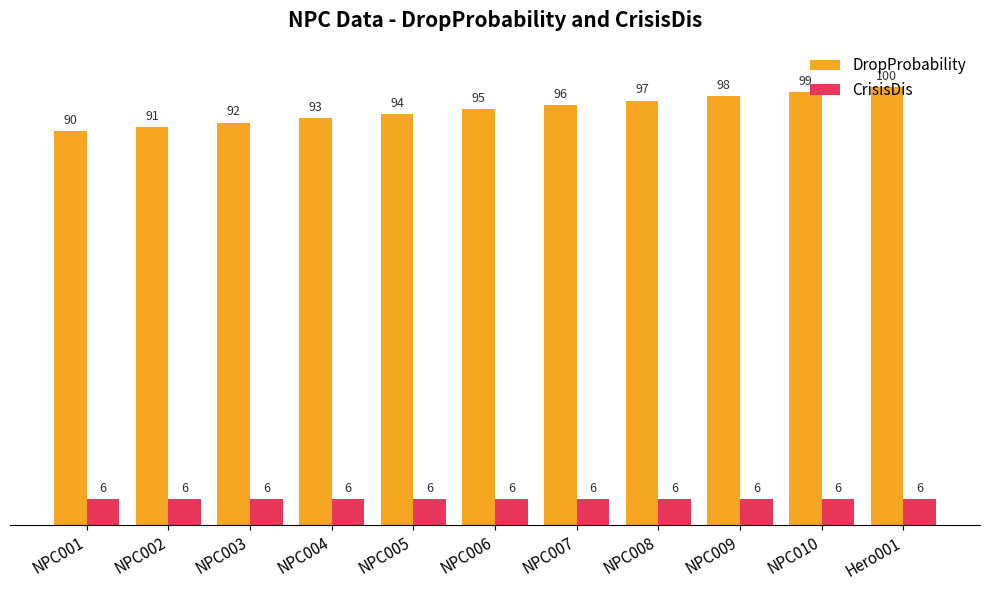

The DropProbability series shows 94 at NPC005. True or false?

True